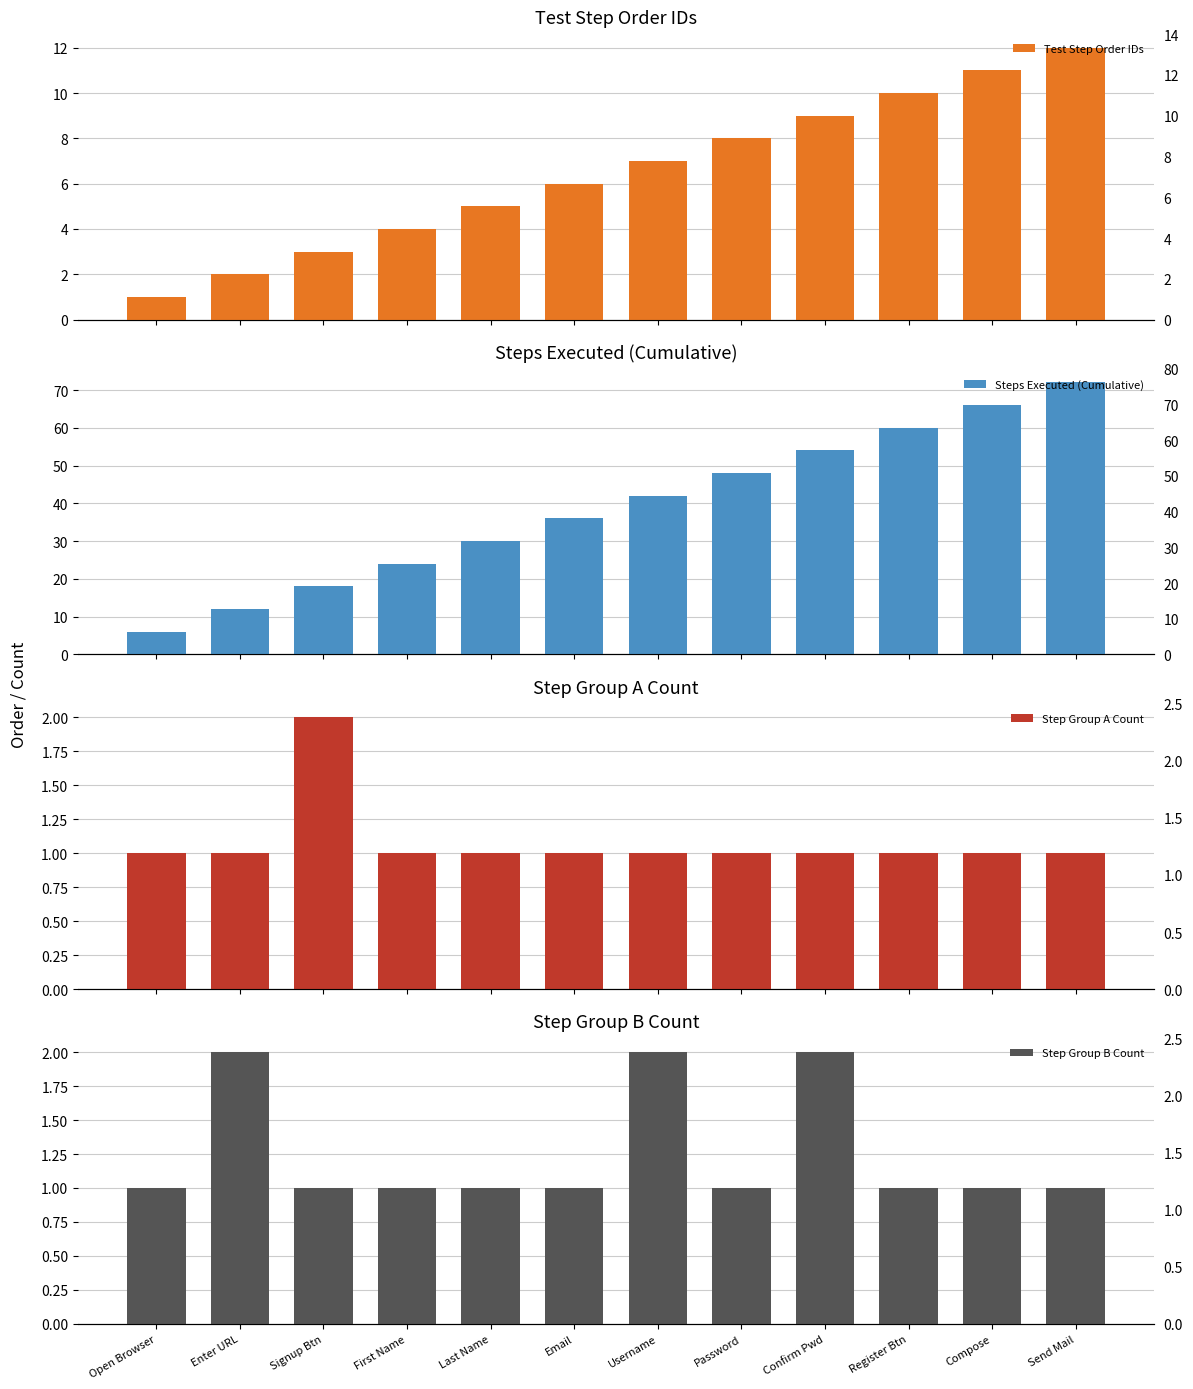

What are all the series names shown in the legend?

Test Step Order IDs, Steps Executed (Cumulative), Step Group A Count, Step Group B Count